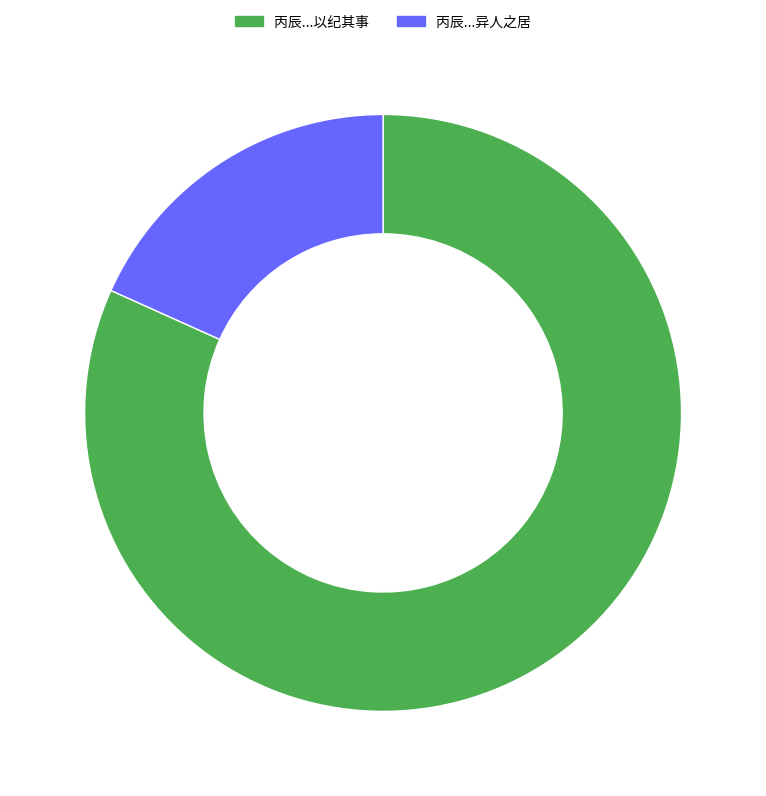

Is there any slice that represents more than half of the pie?

Yes